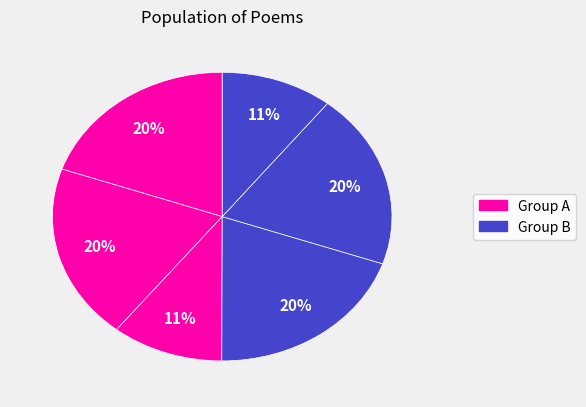

How many slices are in this pie chart?

6